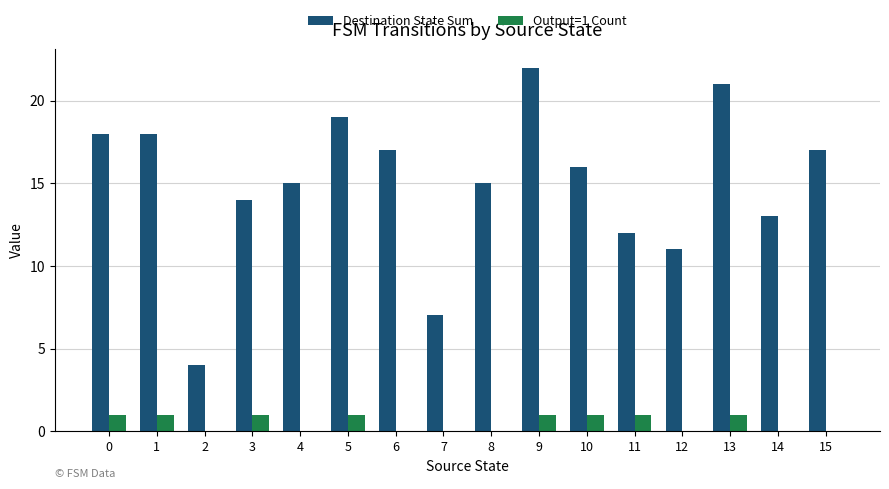

How many categories are shown in the chart?

16